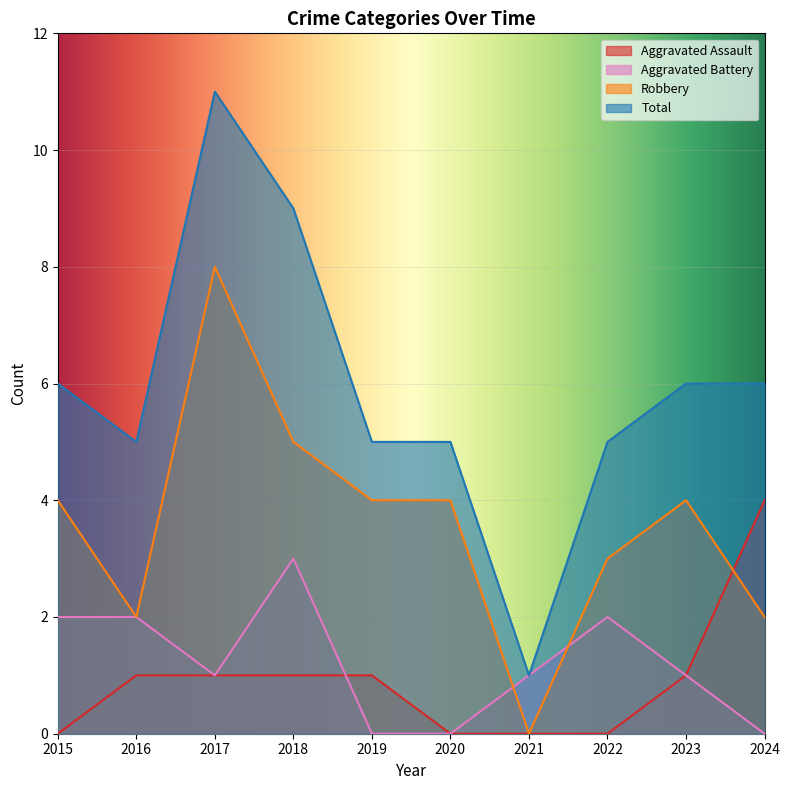

What is the difference between the Aggravated Assault values at 2018 and 2024?

3